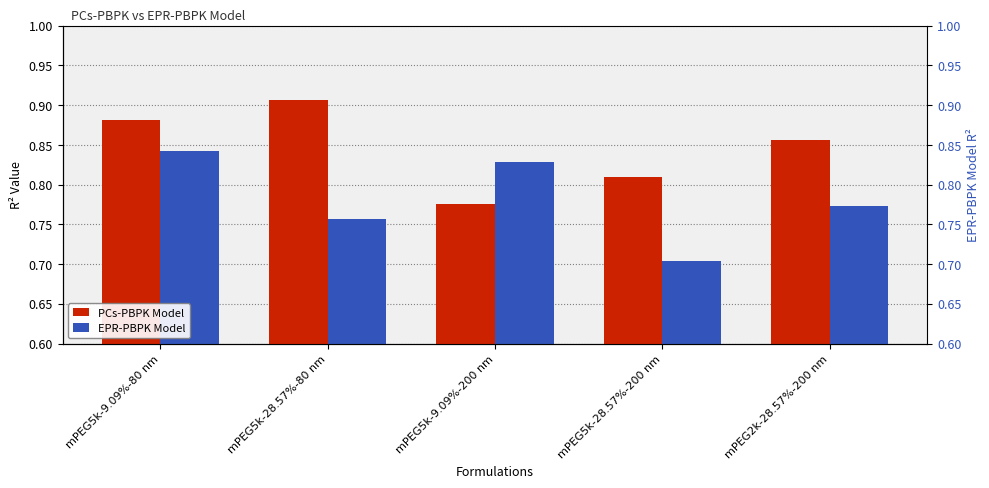

Reading left to right, transcribe all the data shown in this chart.

PCs-PBPK Model: 0.9	0.9	0.8	0.8	0.9
EPR-PBPK Model: 0.8	0.8	0.8	0.7	0.8